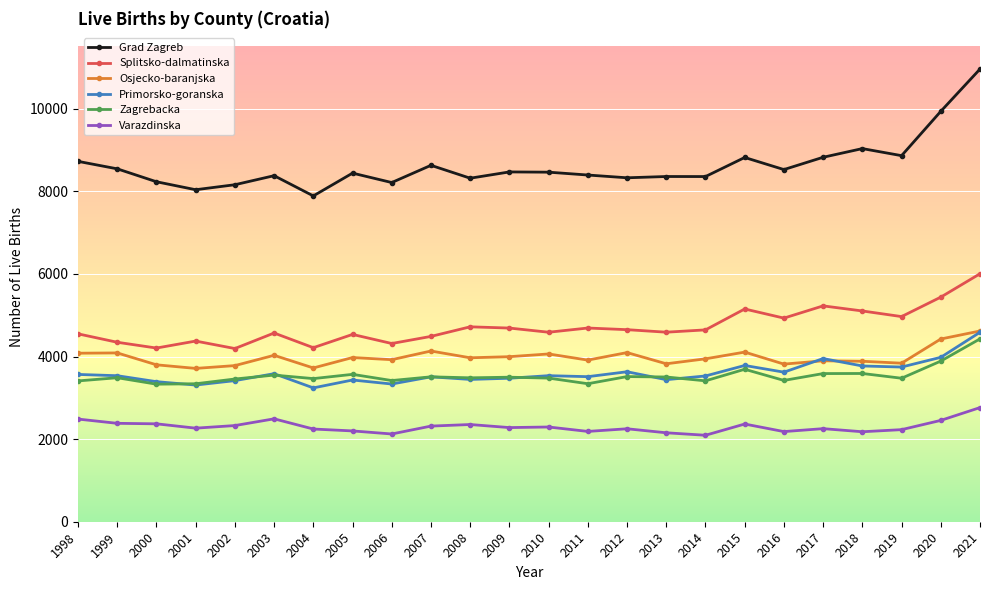

What is the spread (max minus min) of values at 2013?

6206